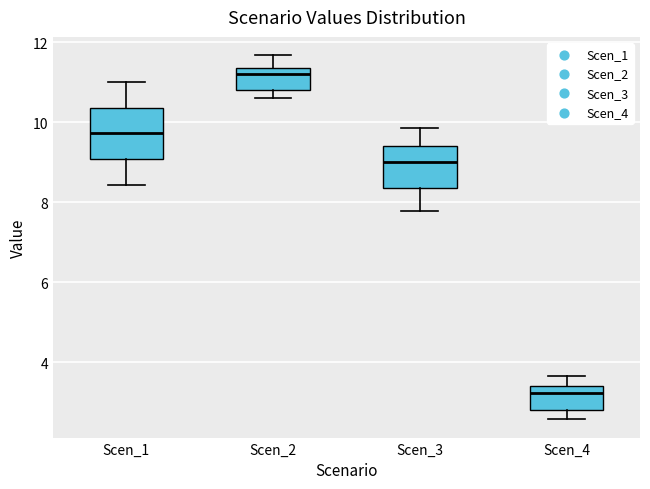

Reading left to right, transcribe this box plot: for each box, give where its median line is, the range the box spans, and where its two whiskers end, as read against the y-axis. The values are not printed on the chart, so give them approximately, as read against the axis.

Scen_1: median 9.8, box 9.0 to 10.4, whiskers 8.4 to 11.0
Scen_2: median 11.2, box 10.8 to 11.4, whiskers 10.6 to 11.6
Scen_3: median 9.0, box 8.4 to 9.4, whiskers 7.8 to 9.8
Scen_4: median 3.2, box 2.8 to 3.4, whiskers 2.6 to 3.6